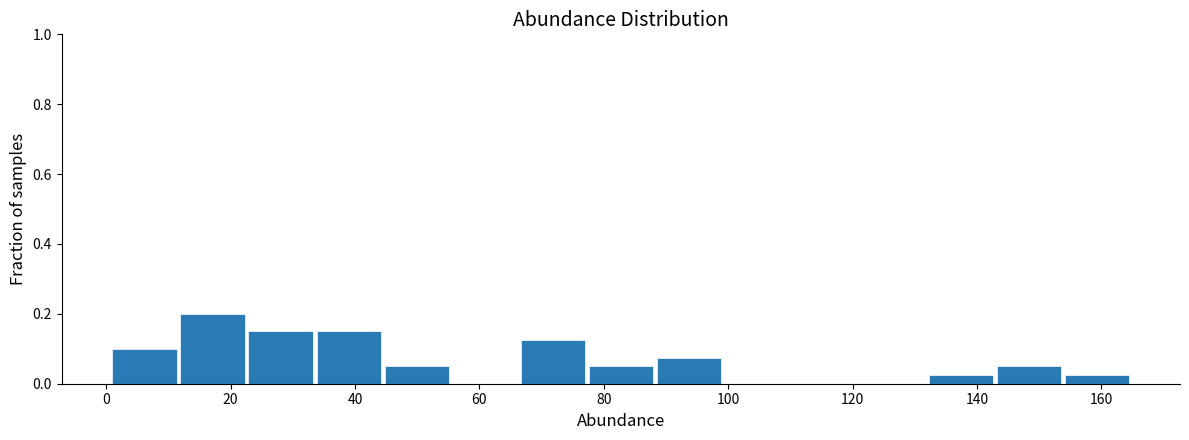

What is the height of the bar covering 66 to 78 on the x-axis? Neither the bar edges nor the heights are printed on the chart, so give them approximately, as read against the axes.

0.12